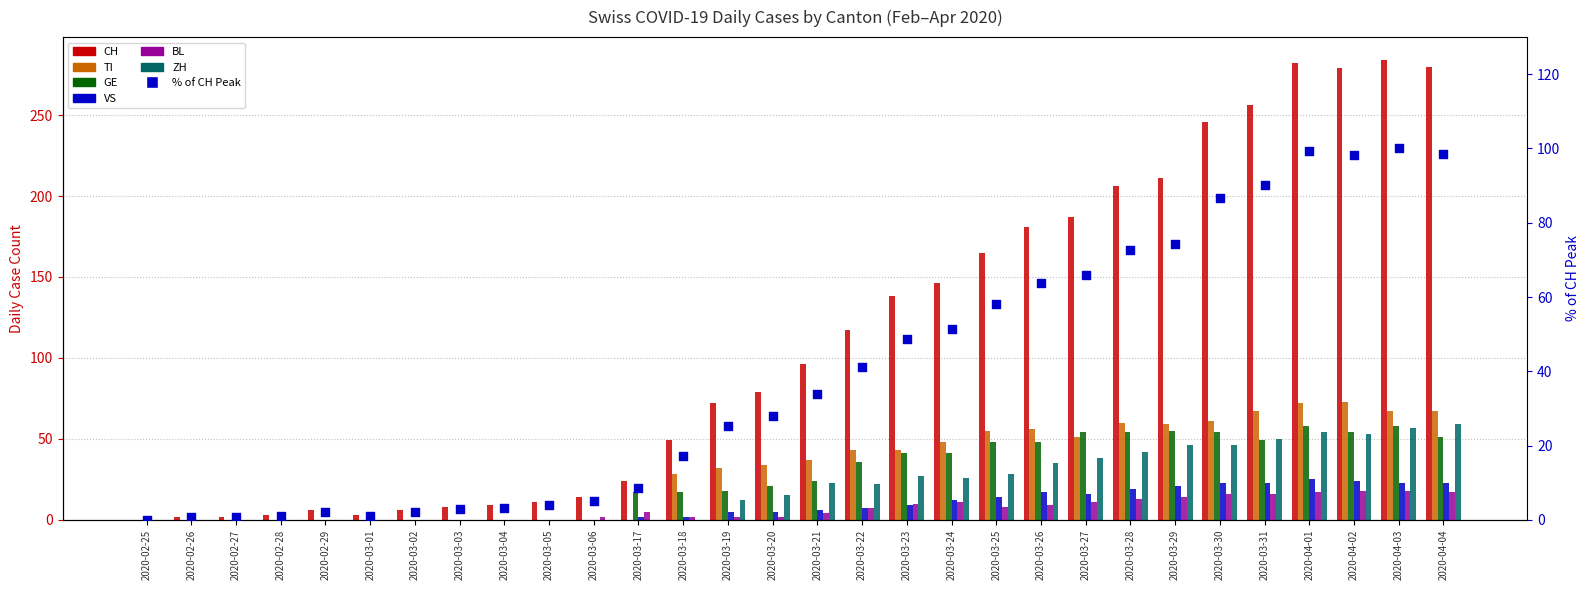

At which category is the sum across all series the highest?

2020-04-01